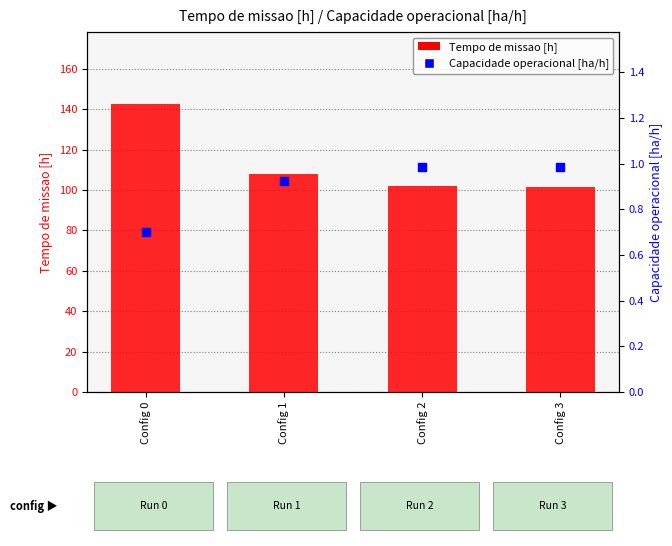

At which category is the sum across all series the highest?

Config 0